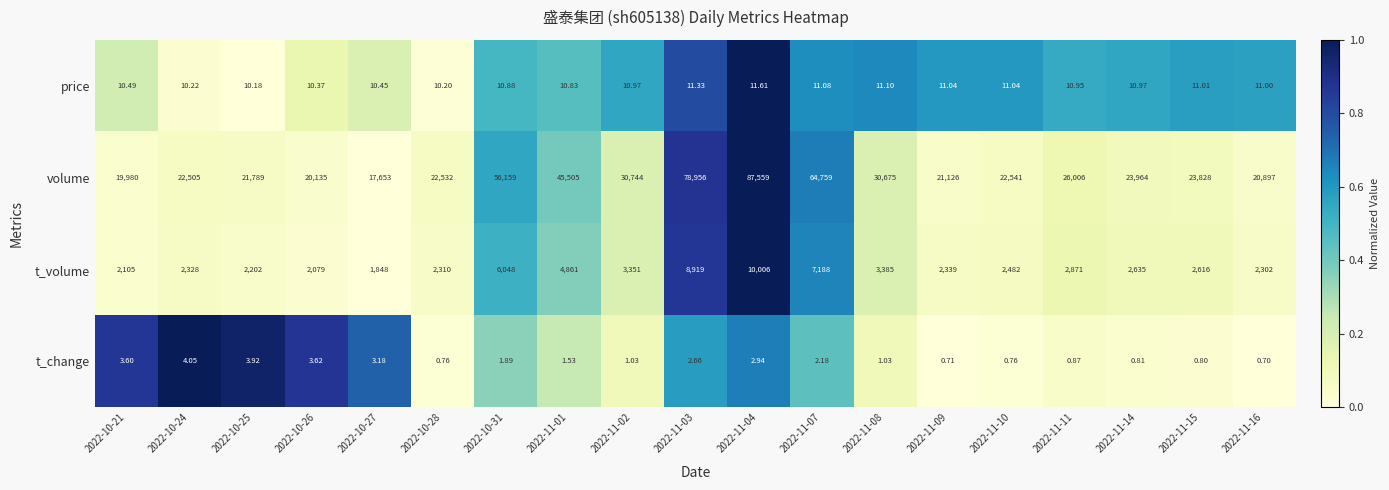

Is the value of price at 2022-10-31 greater than the value of volume at 2022-10-21?

No